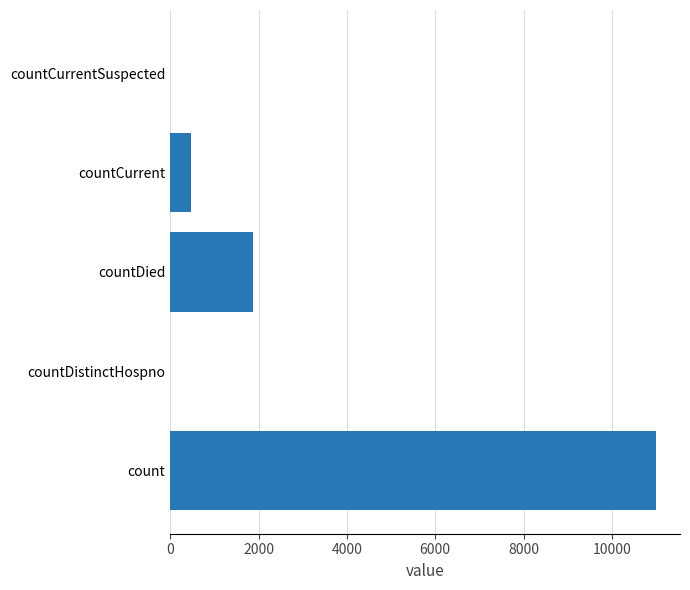

Is it true that the value at countDistinctHospno is -5190?

False